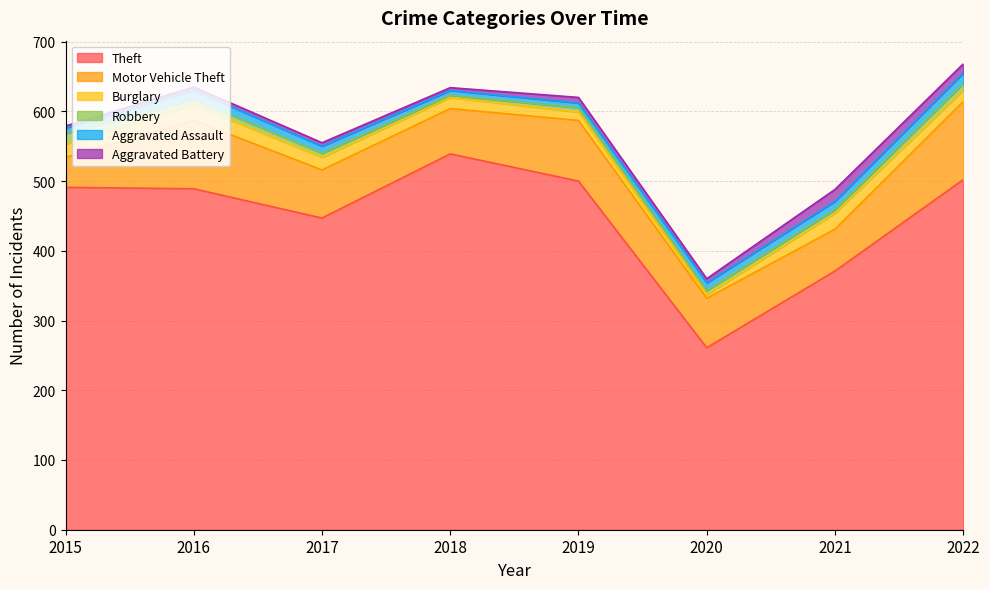

Which series has the largest range (max minus min)?

Theft